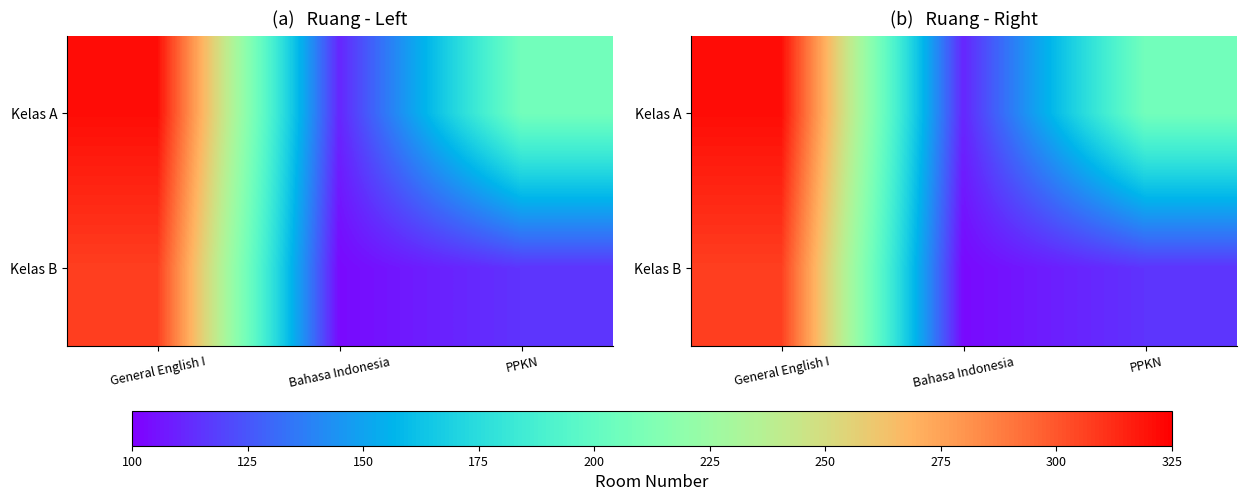

True or false: Kelas B has a value of 115 at PPKN.

True